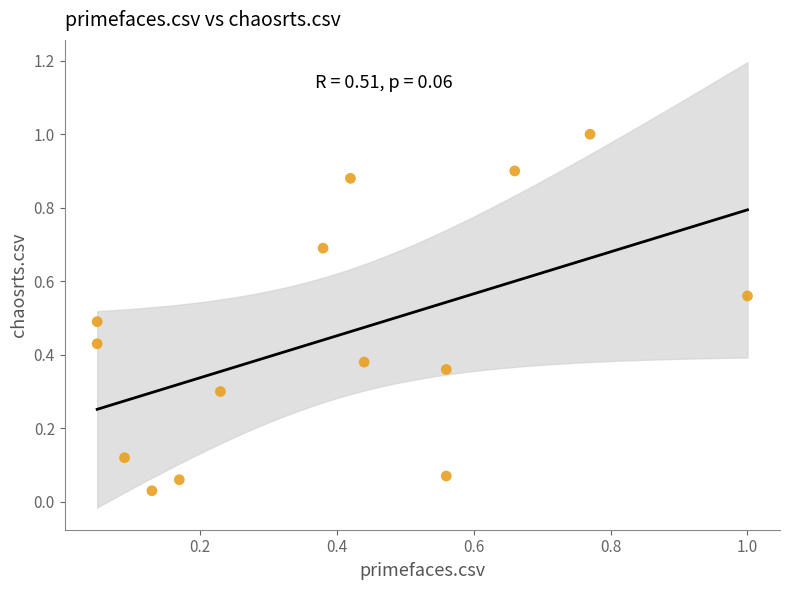

What is the range of Y values (max minus min)?

1.0